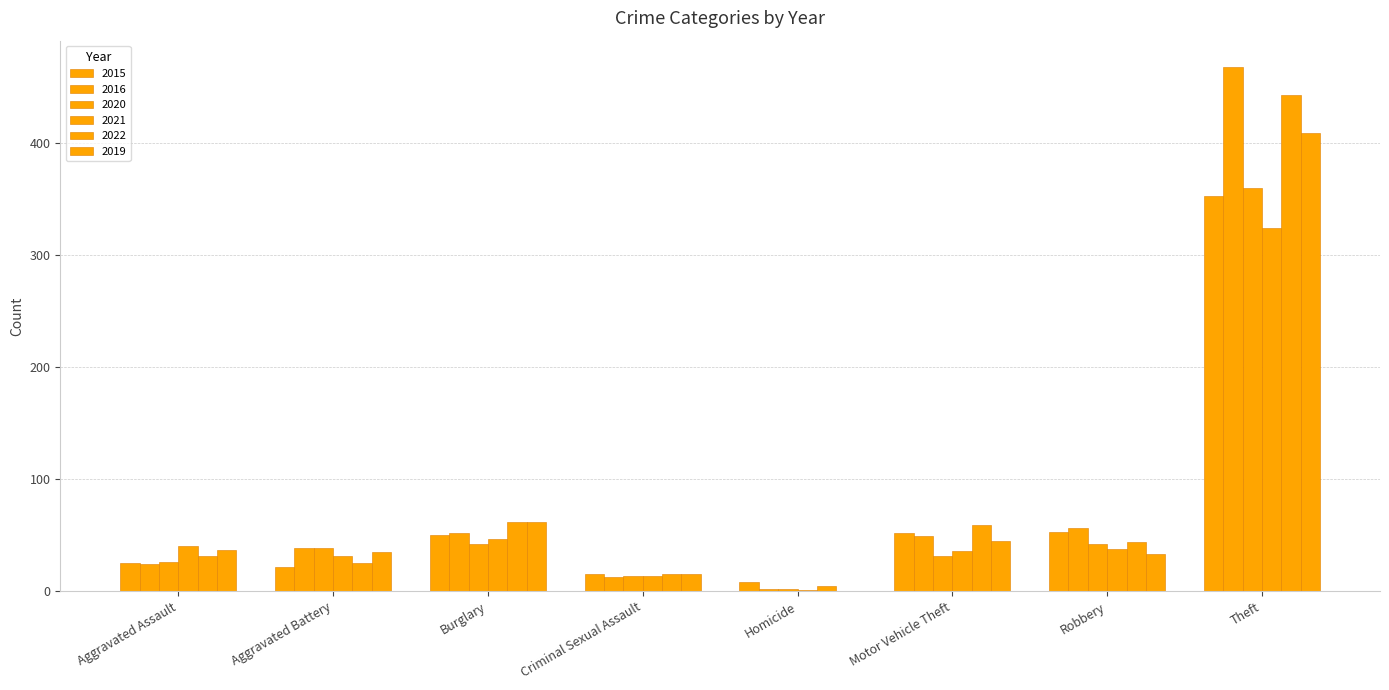

Count the number of data series in this chart.

6